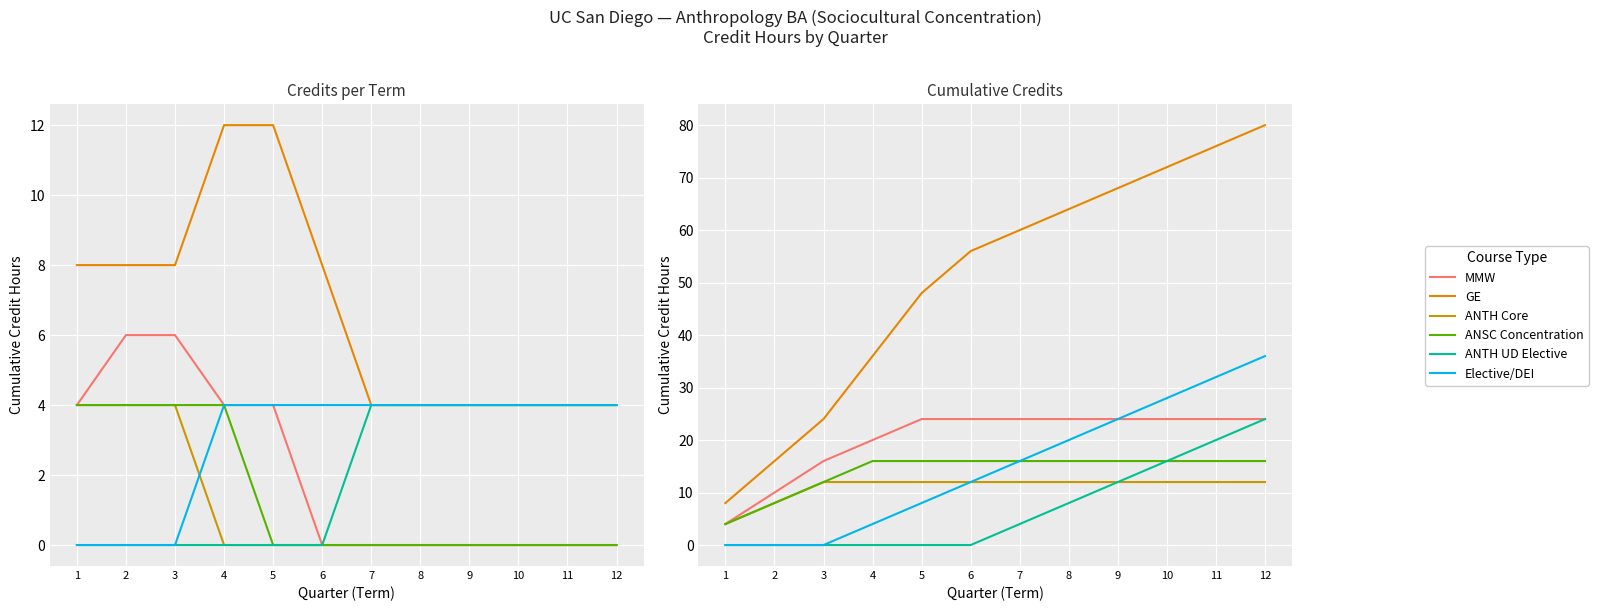

What is the sum of the ANTH Core values at 6 and 1?

16